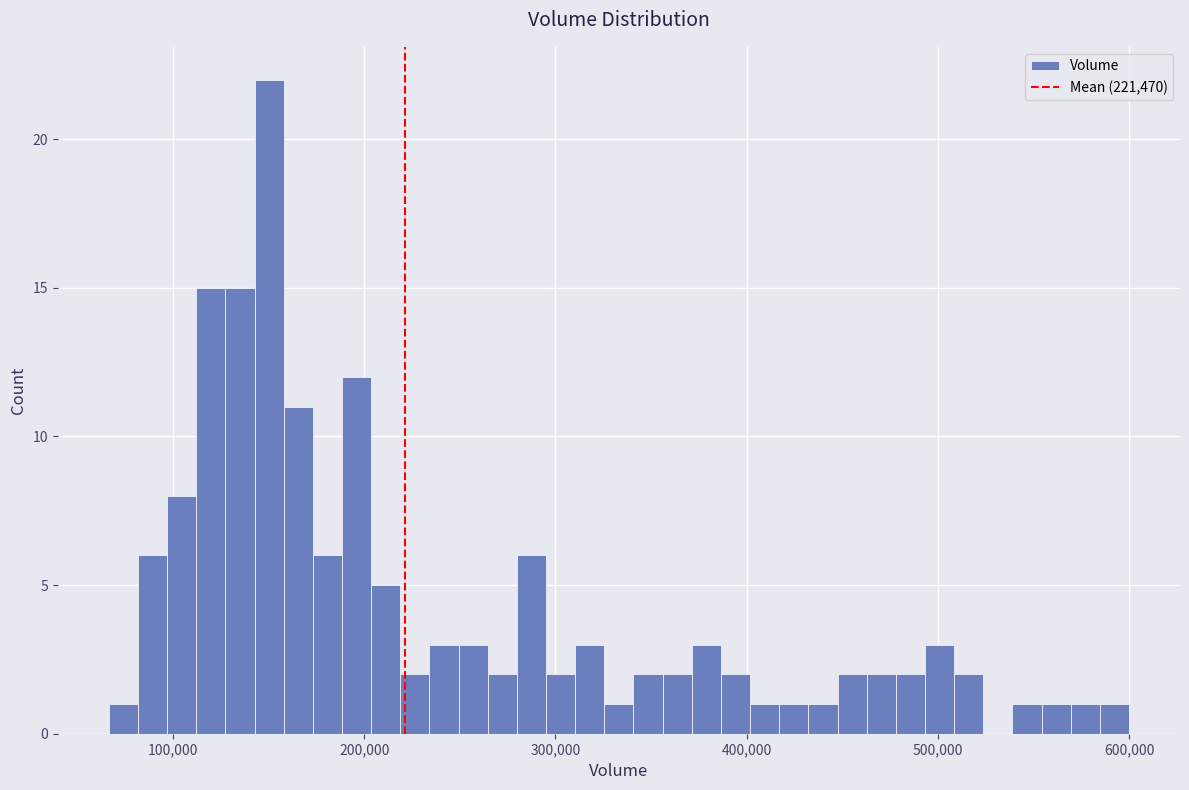

Read against the x-axis, roughly where is the centre of the tallest bar?

150000